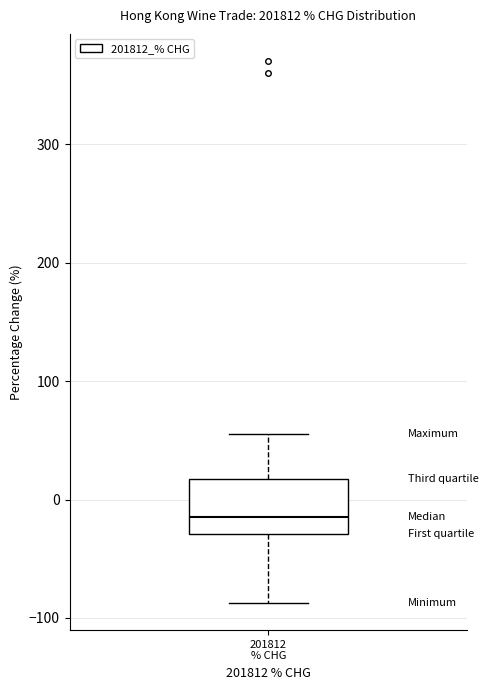

Transcribe this box plot: give where the median line is, the range the box spans, and where the two whiskers end, as read against the y-axis. The values are not printed on the chart, so give them approximately, as read against the axis.

median -10, box -30 to 20, whiskers -90 to 60